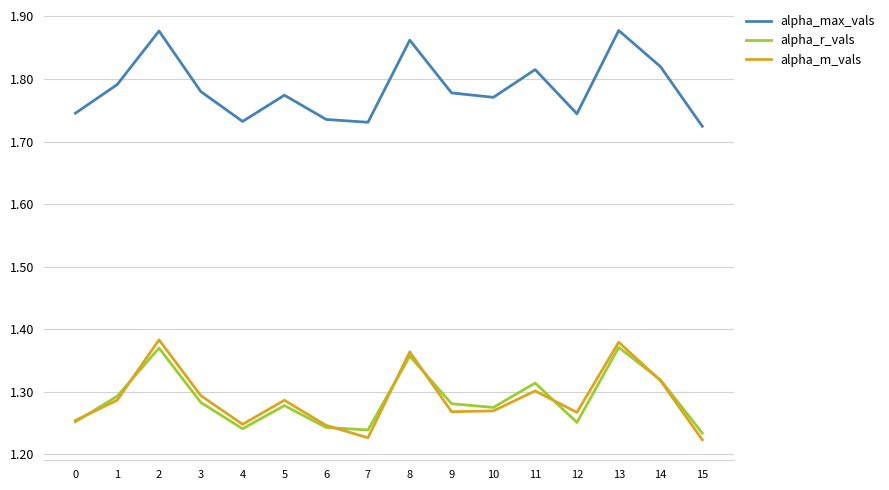

Which series has the largest total across all categories?

alpha_max_vals